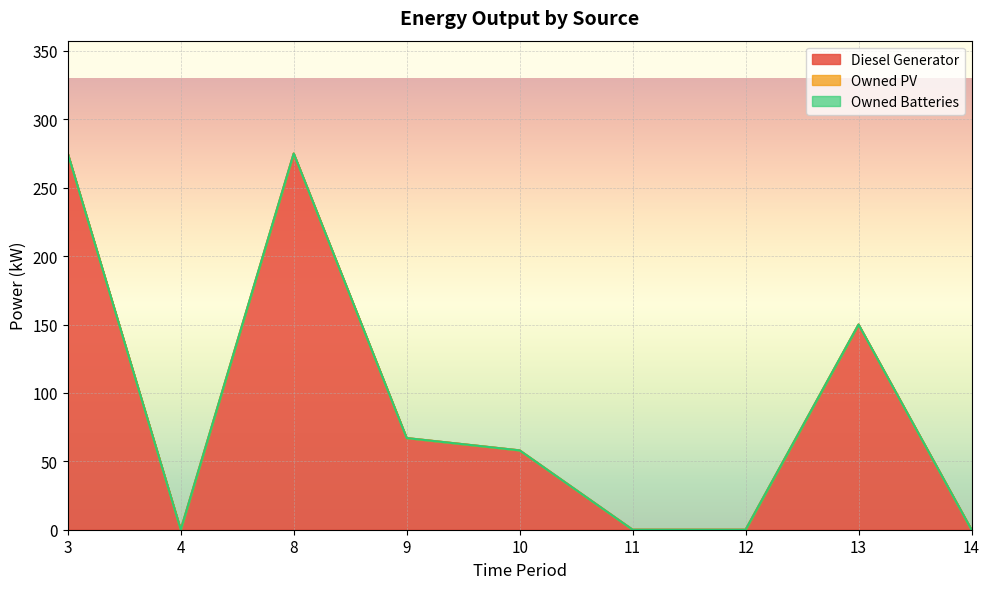

At which label does Owned PV reach its peak?

3